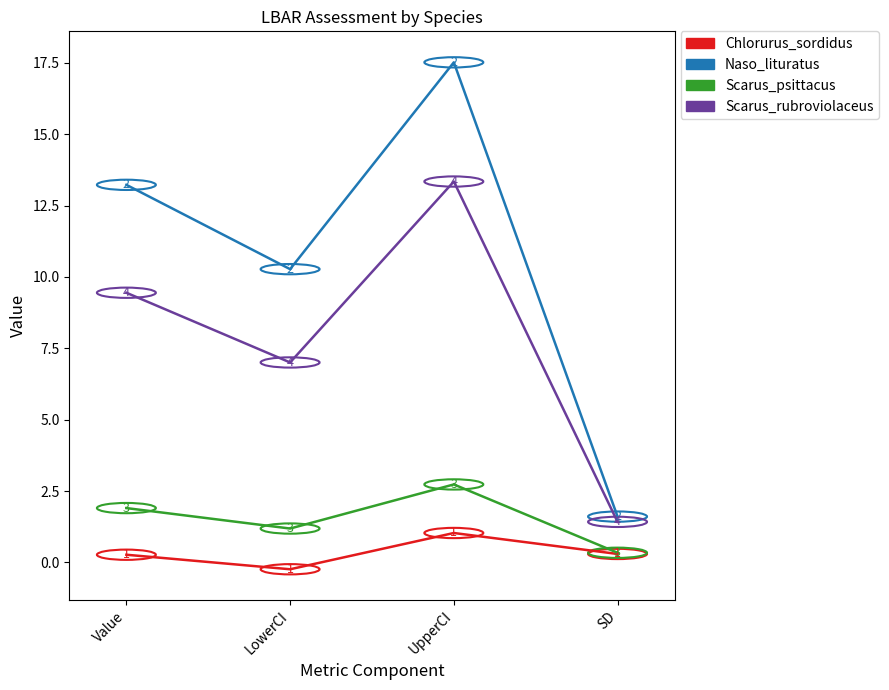

True or false: Chlorurus_sordidus and Scarus_rubroviolaceus cross at least once.

False